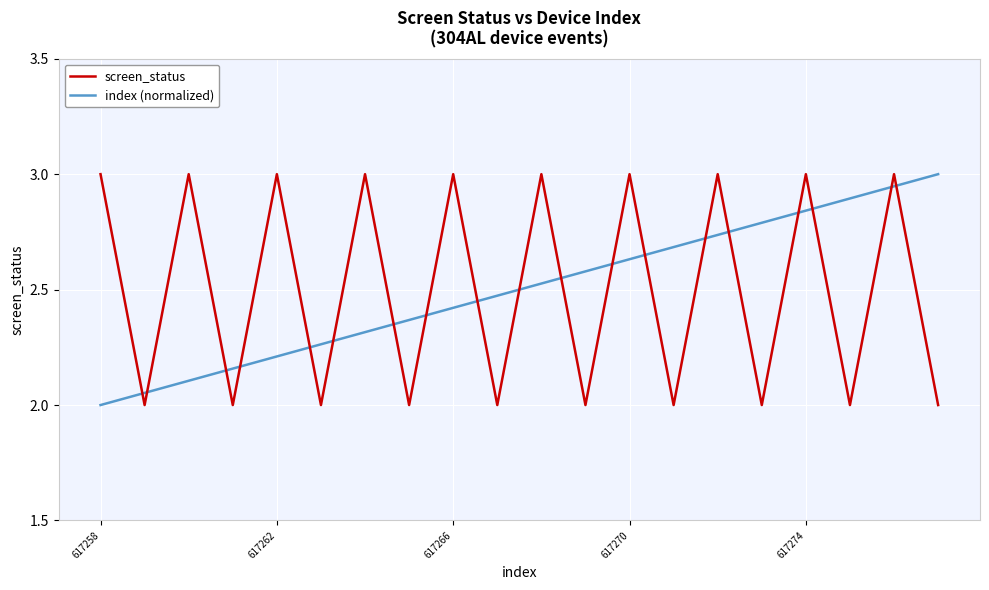

What is the minimum value shown in the chart?

2.0